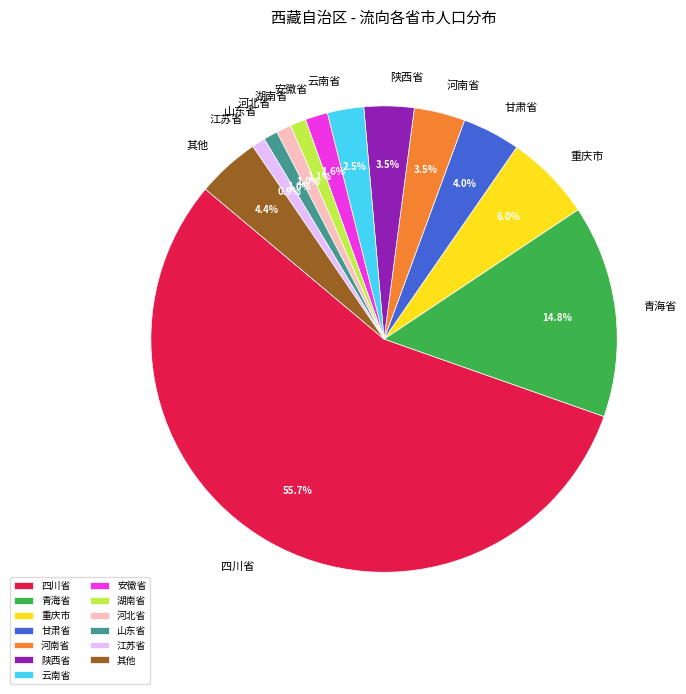

What is the largest slice in the pie chart?

四川省